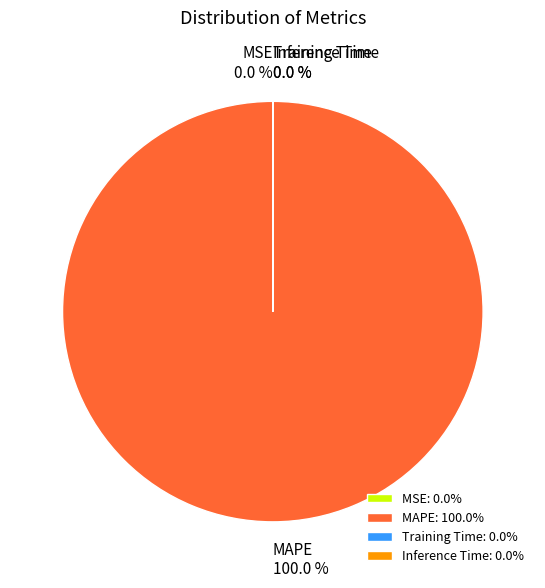

Is there any slice that represents more than half of the pie?

Yes